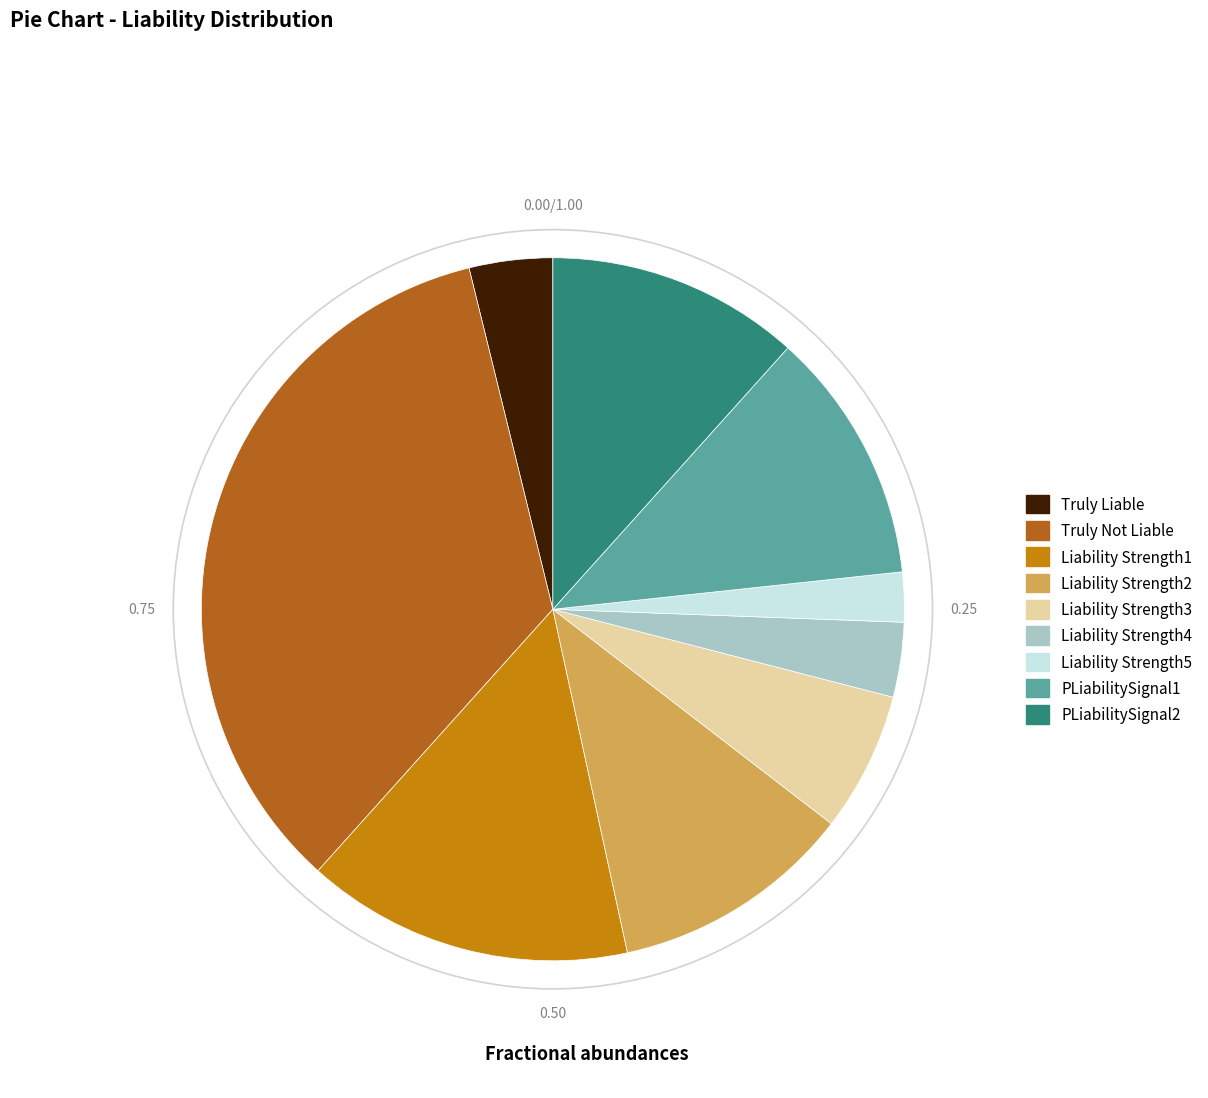

Is there a majority slice in this chart?

No